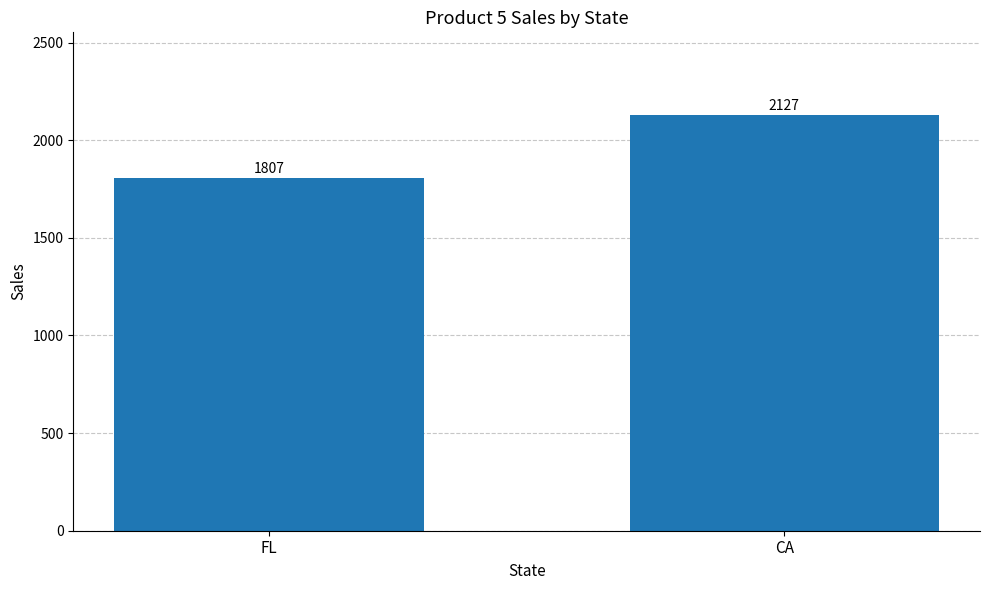

True or false: the data shows 2925 at CA.

False